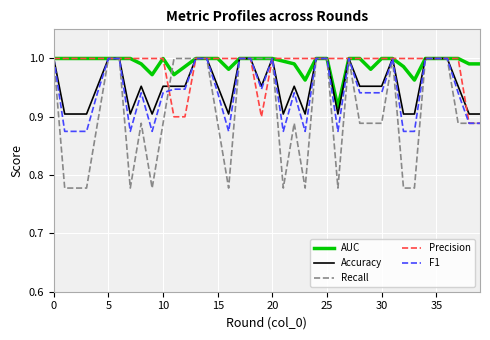

What are all the series names shown in the legend?

AUC, Accuracy, Recall, Precision, F1